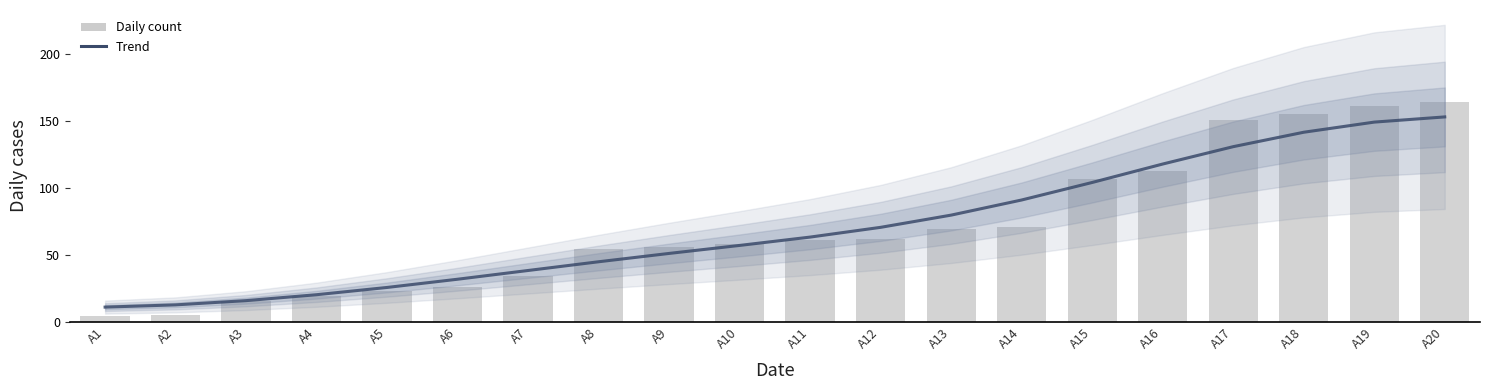

Reading right to left, extract all data points from this chart.

Trend: 153.1	149.2	141.6	130.8	117.8	104.1	91.0	79.6	70.5	63.2	57.0	51.0	44.7	38.2	31.7	25.5	20.1	15.7	12.5	10.8
Daily count: 164.0	161.0	155.0	151.0	113.0	107.0	71.0	69.0	62.0	61.0	58.0	56.0	54.0	34.0	26.0	23.0	19.0	15.0	5.0	4.0